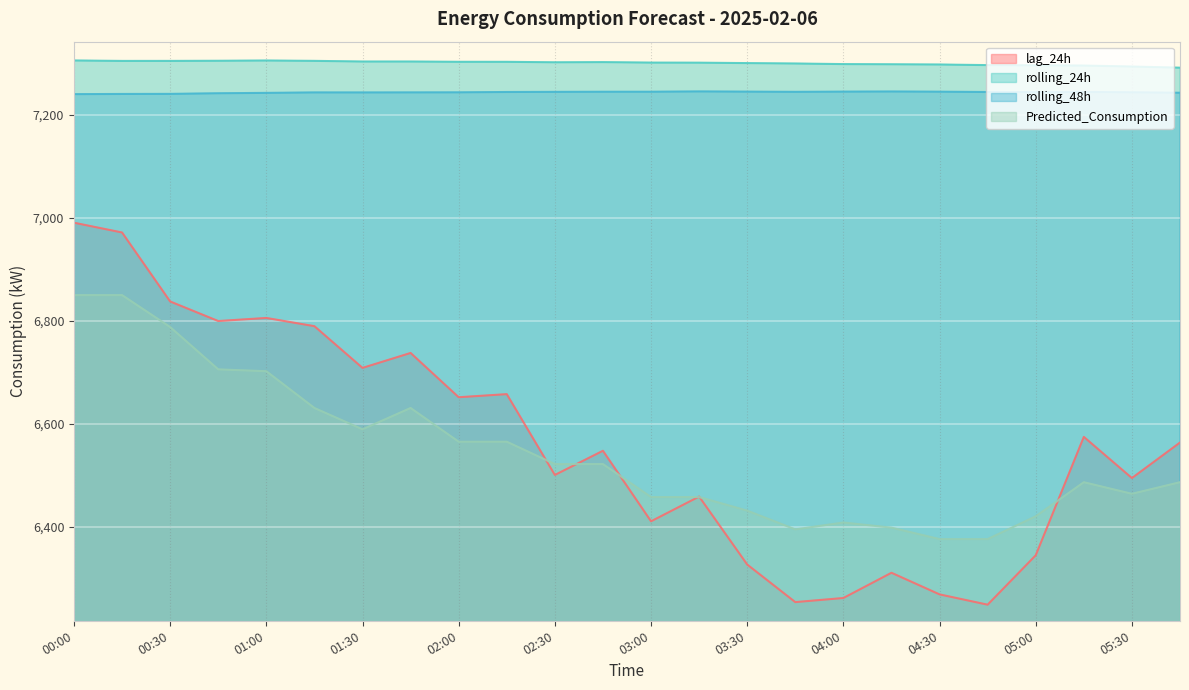

The Predicted_Consumption series shows 8715.0 at 01:15. True or false?

False